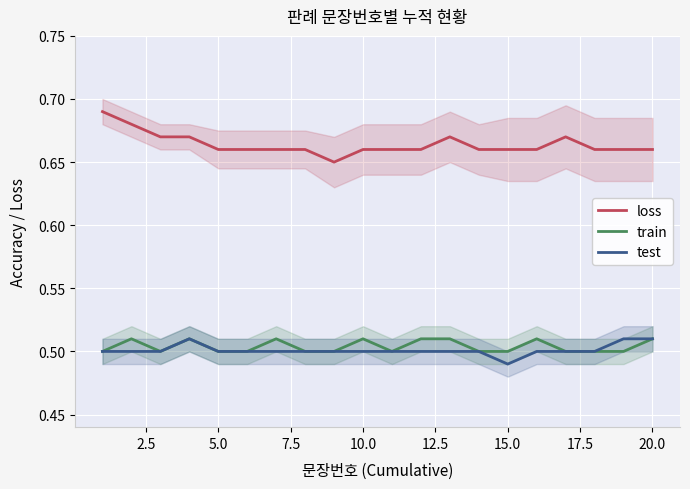

True or false: train and loss cross at least once.

False